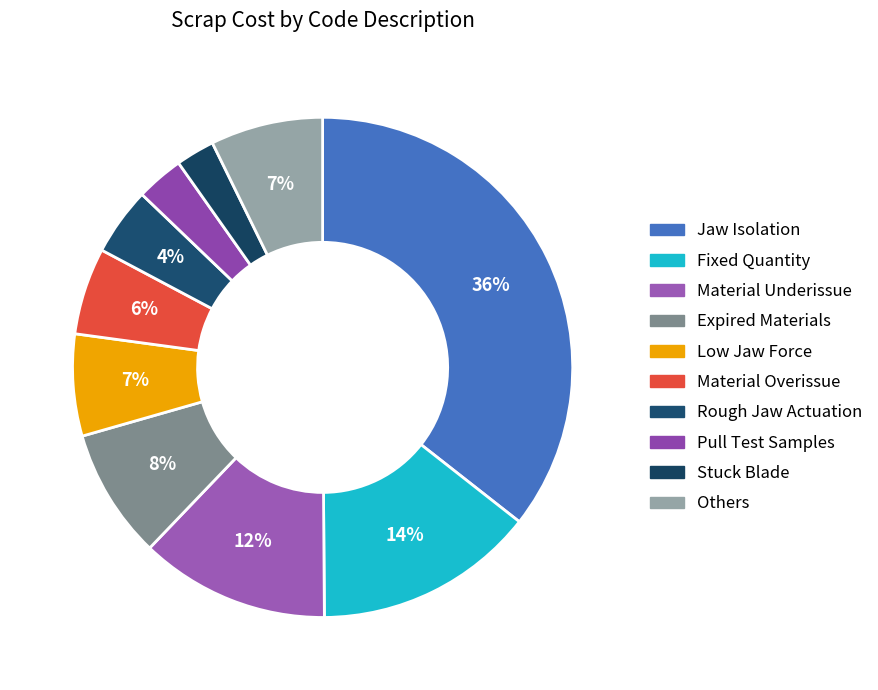

To the nearest percent, what is the combined percentage of Rough Jaw Actuation and Pull Test Samples?

7%